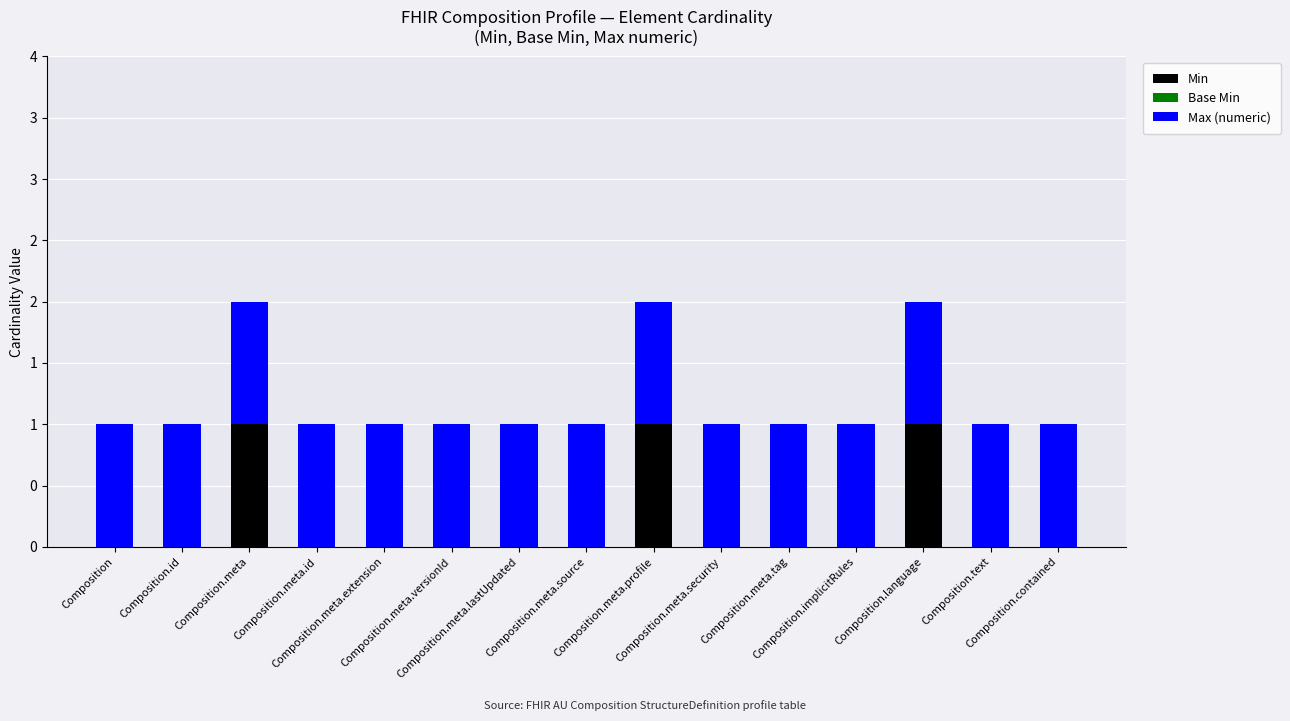

Are the bars grouped side by side (vs. stacked)?

No